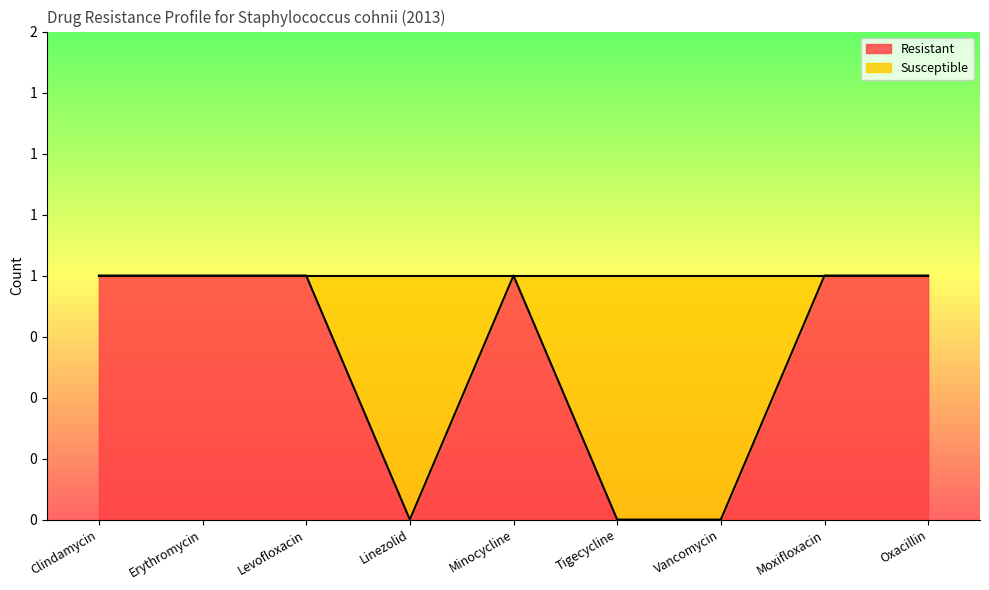

Reading left to right, transcribe all the data shown in this chart.

1	1	1	0	1	0	0	1	1